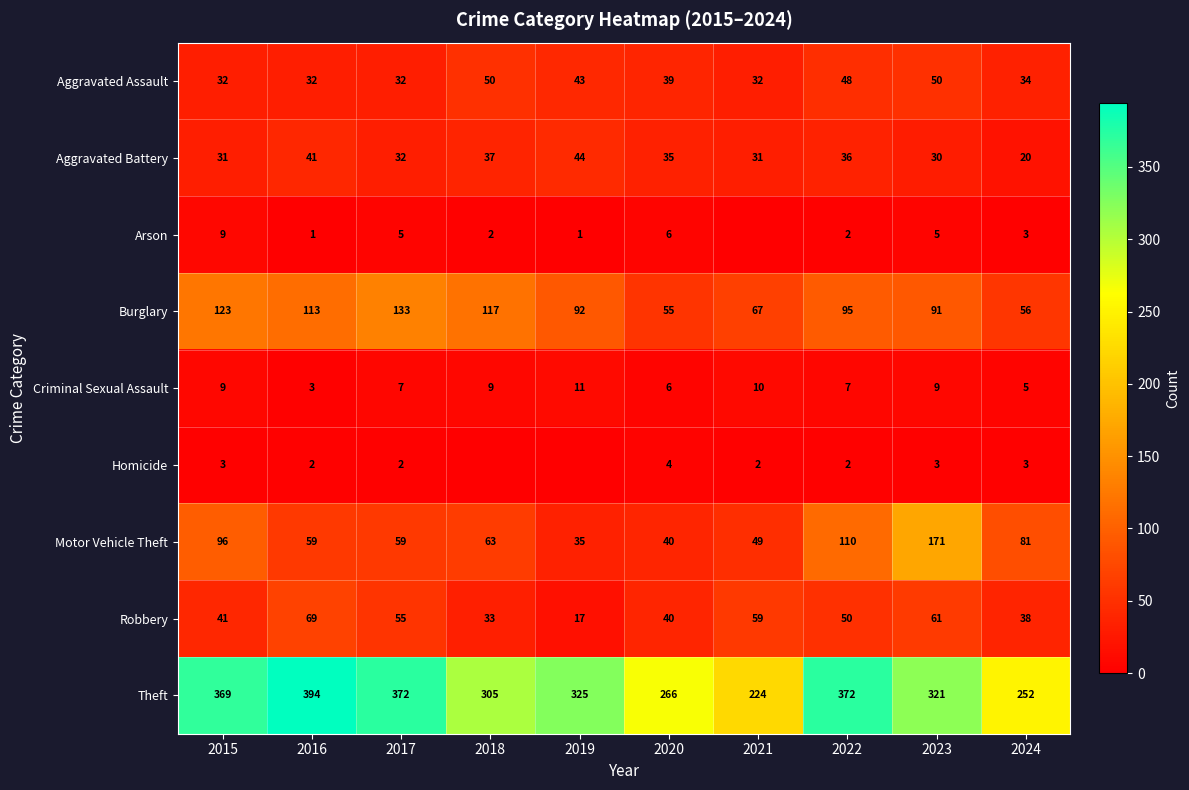

Where does the Motor Vehicle Theft series first go above 63?

2015